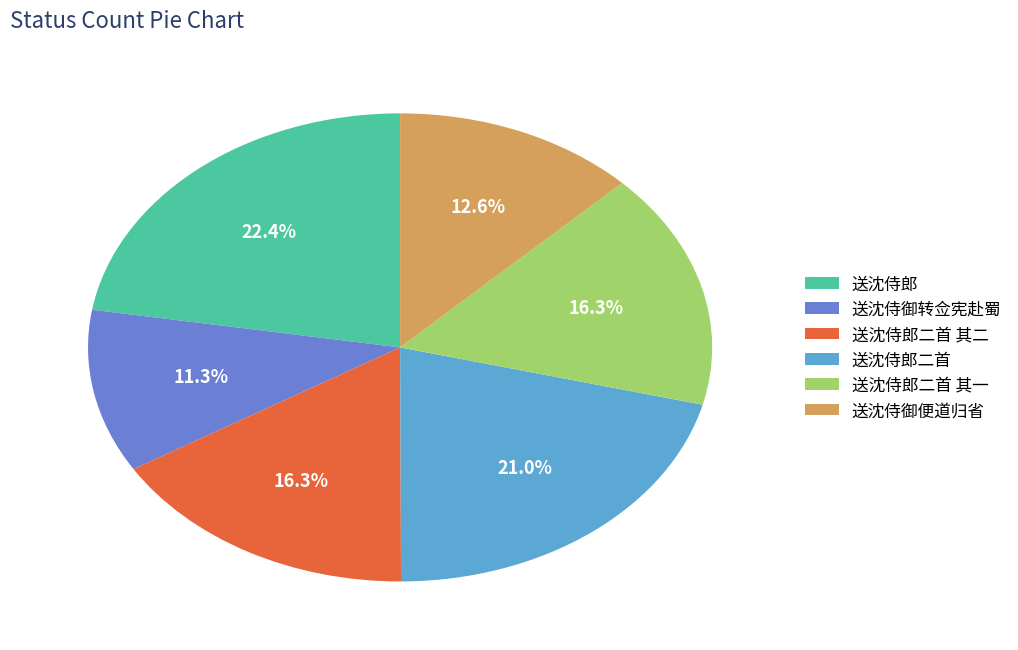

Which slice is the smallest?

送沈侍御转佥宪赴蜀